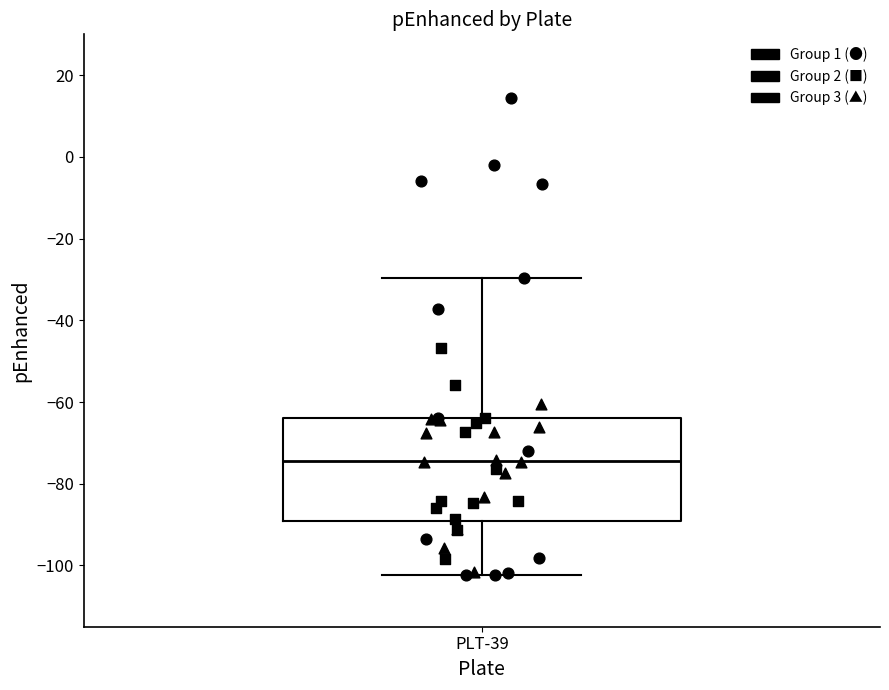

Transcribe this box plot: give where the median line is, the range the box spans, and where the two whiskers end, as read against the y-axis. The values are not printed on the chart, so give them approximately, as read against the axis.

median -74, box -90 to -64, whiskers -102 to -30